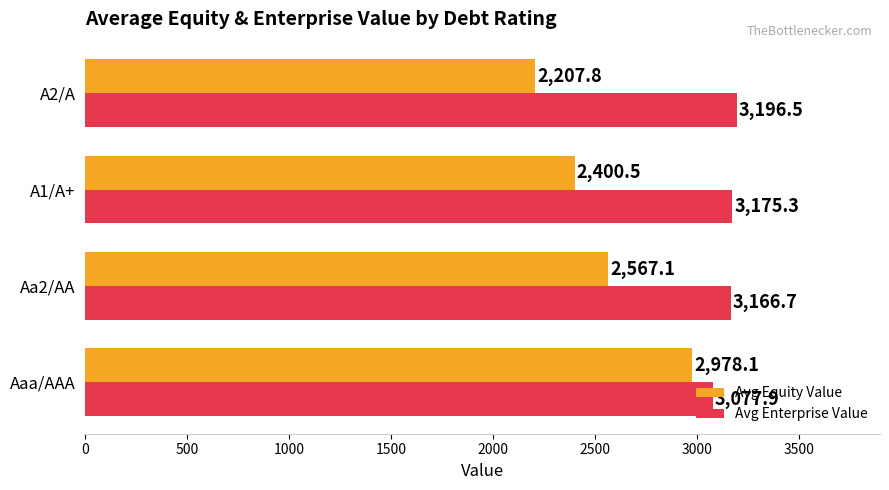

At which label is Avg Equity Value closest to 2592?

Aa2/AA